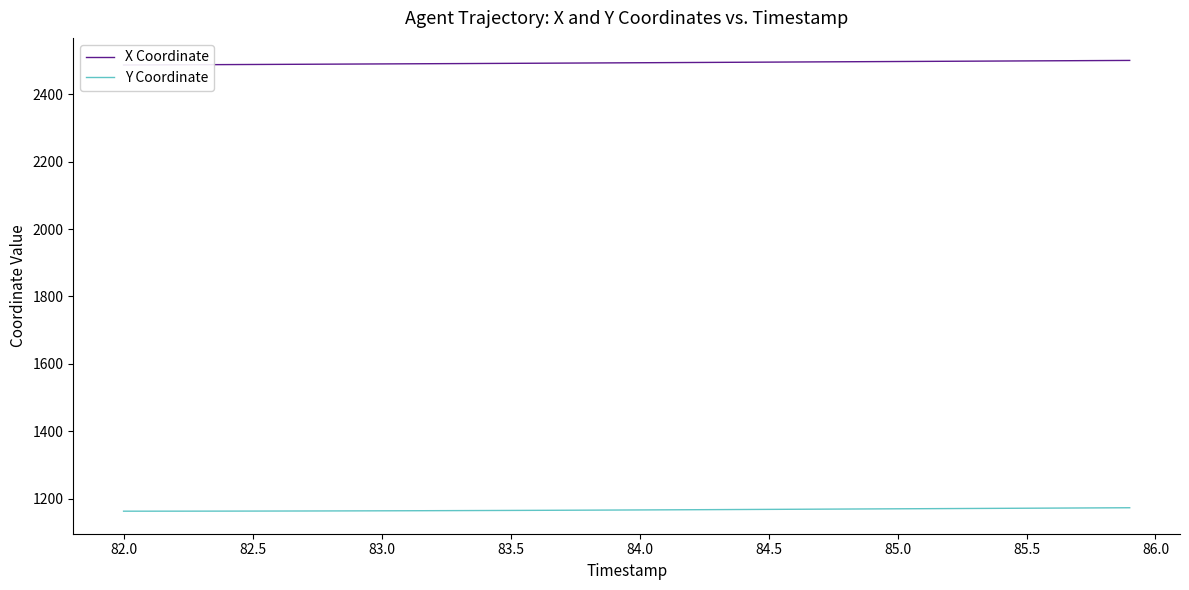

What is the maximum value for Y Coordinate?

1173.0